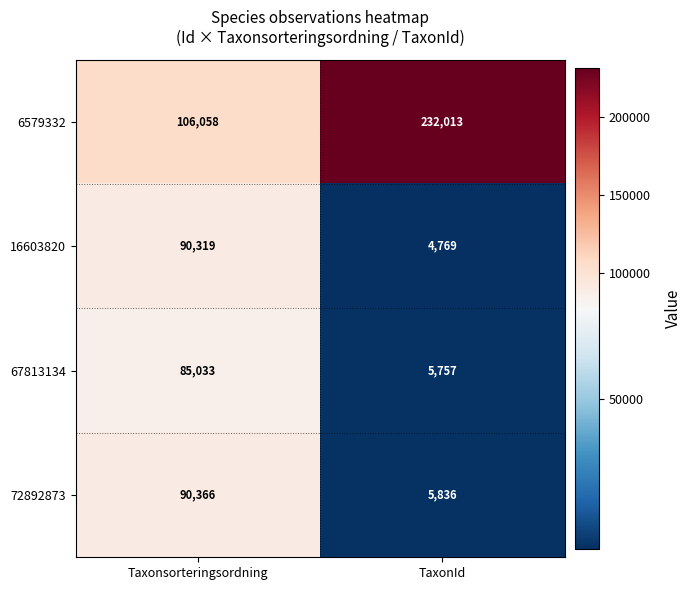

Read the 72892873 value at TaxonId.

5836